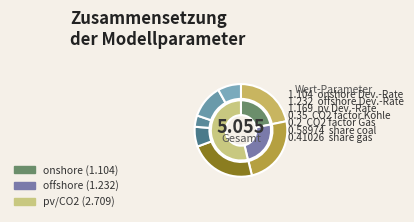

Approximately how many times larger is the value at onshore_development_rate compared to offshore_development_rate?

0.9